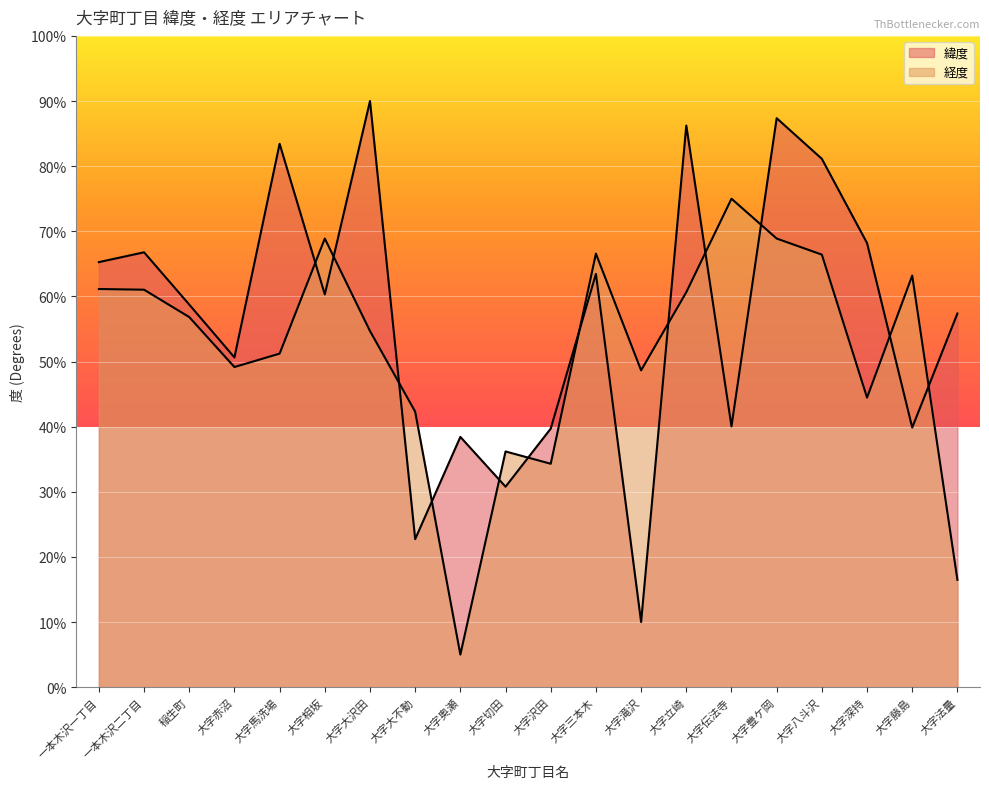

Is the value of 緯度 at 大字相坂 greater than the value of 経度 at 大字立崎?

No